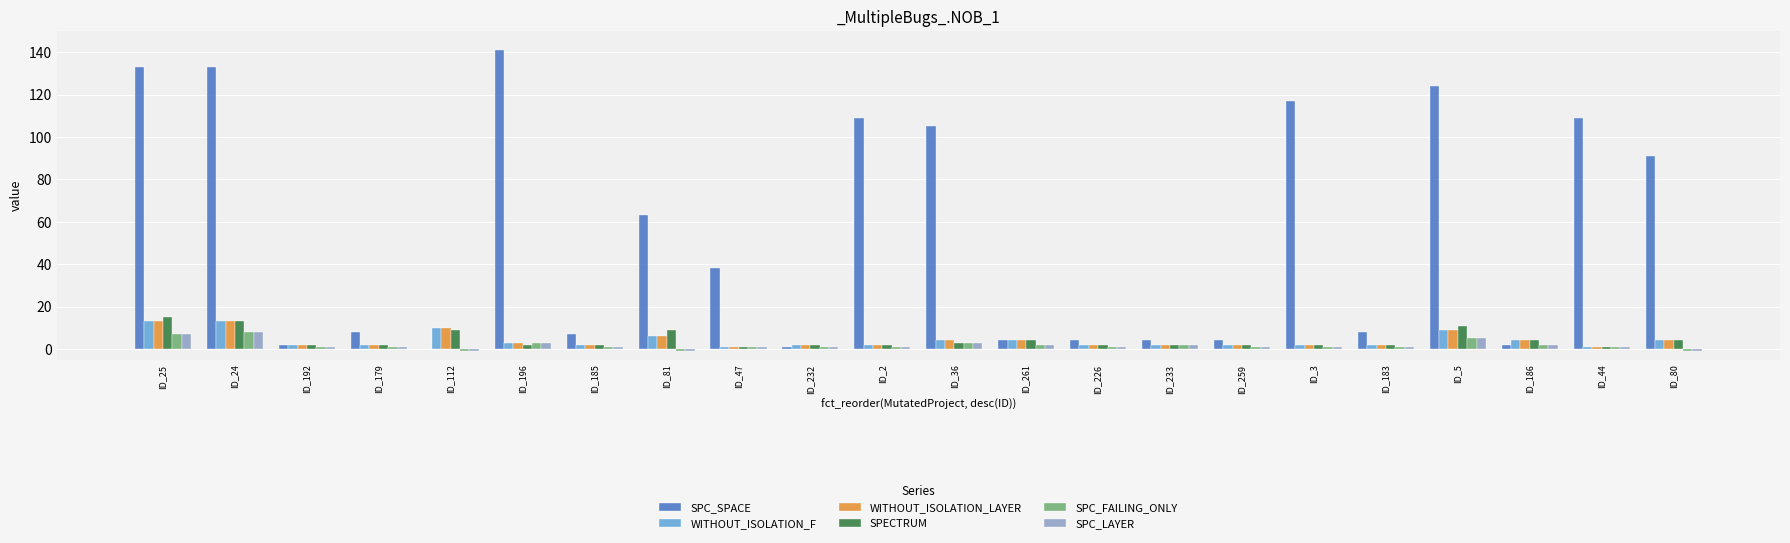

The SPC_SPACE series shows 4 at ID_233. True or false?

True